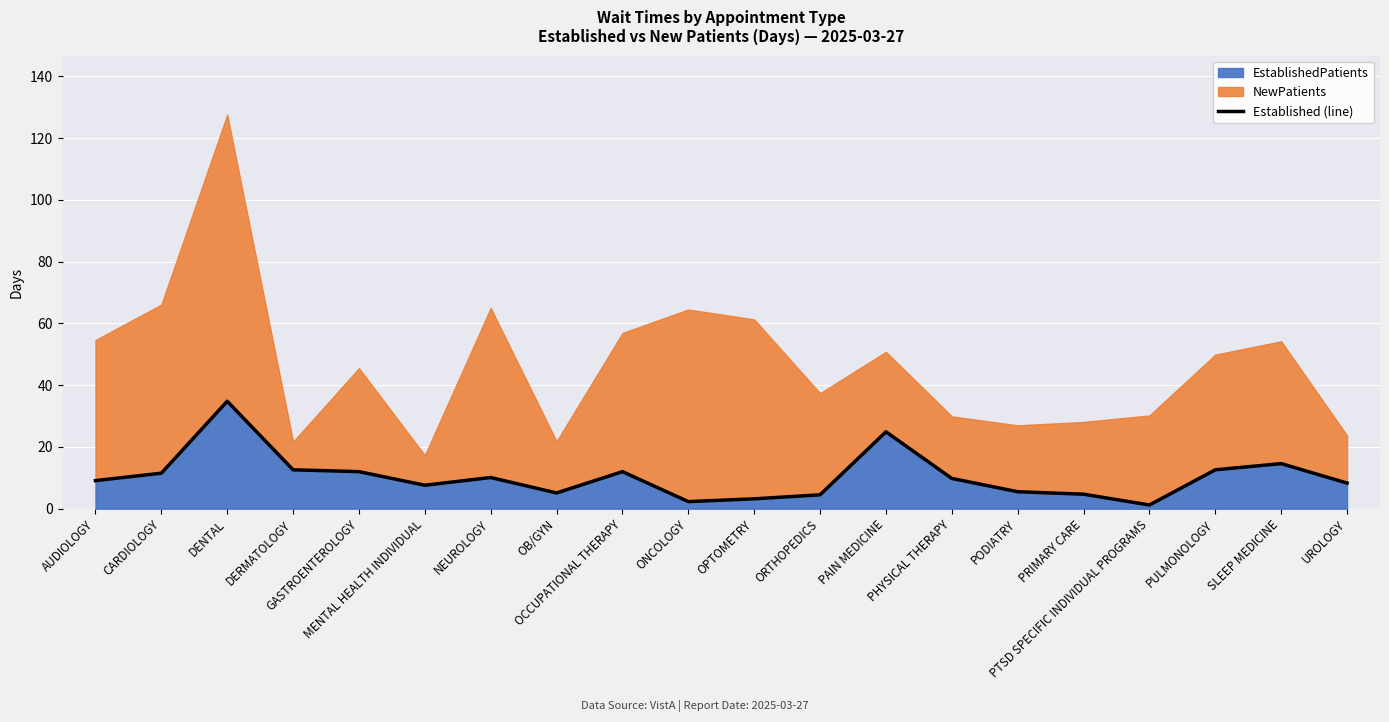

List the labels in order of value, smallest first.

PTSD SPECIFIC INDIVIDUAL PROGRAMS, ONCOLOGY, OPTOMETRY, ORTHOPEDICS, PRIMARY CARE, OB/GYN, PODIATRY, MENTAL HEALTH INDIVIDUAL, UROLOGY, AUDIOLOGY, PHYSICAL THERAPY, NEUROLOGY, CARDIOLOGY, GASTROENTEROLOGY, OCCUPATIONAL THERAPY, DERMATOLOGY, PULMONOLOGY, SLEEP MEDICINE, PAIN MEDICINE, DENTAL